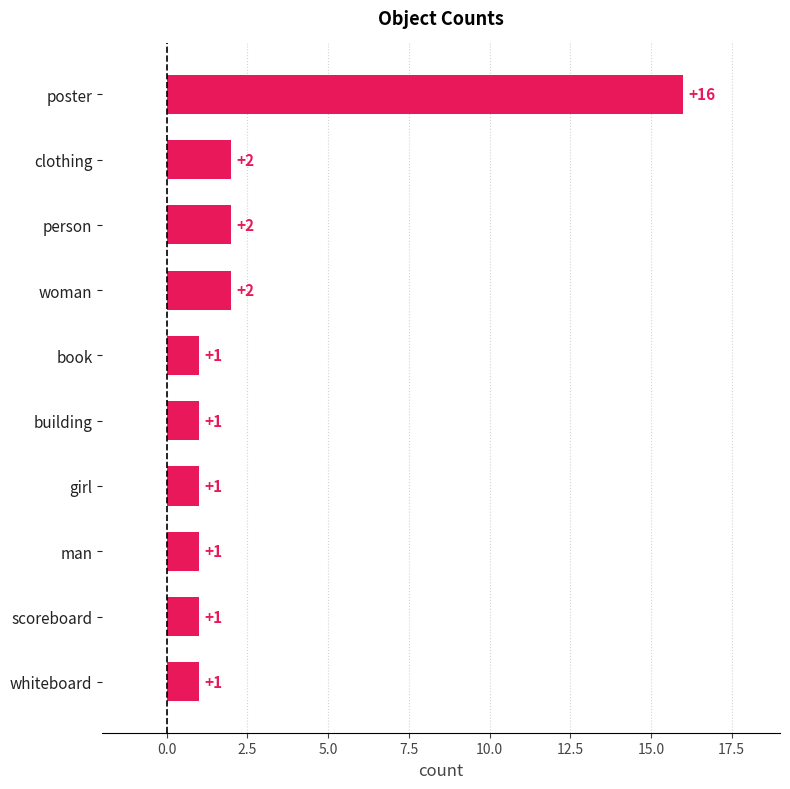

Which category has the highest value across all series?

poster